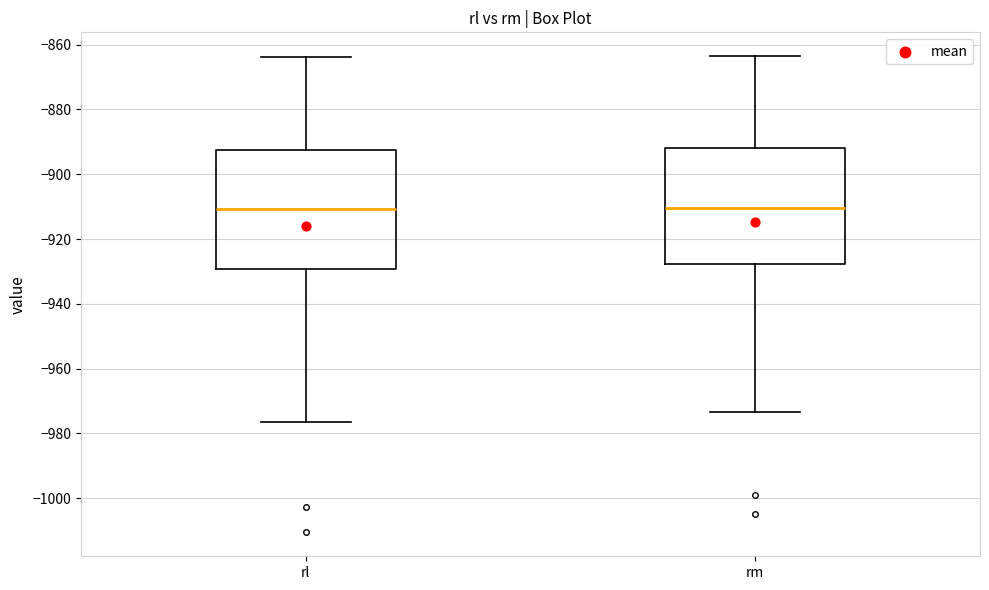

Where is the lower edge of the box for rl on the y-axis? The values are not printed on the chart, so give them approximately, as read against the axis.

-930